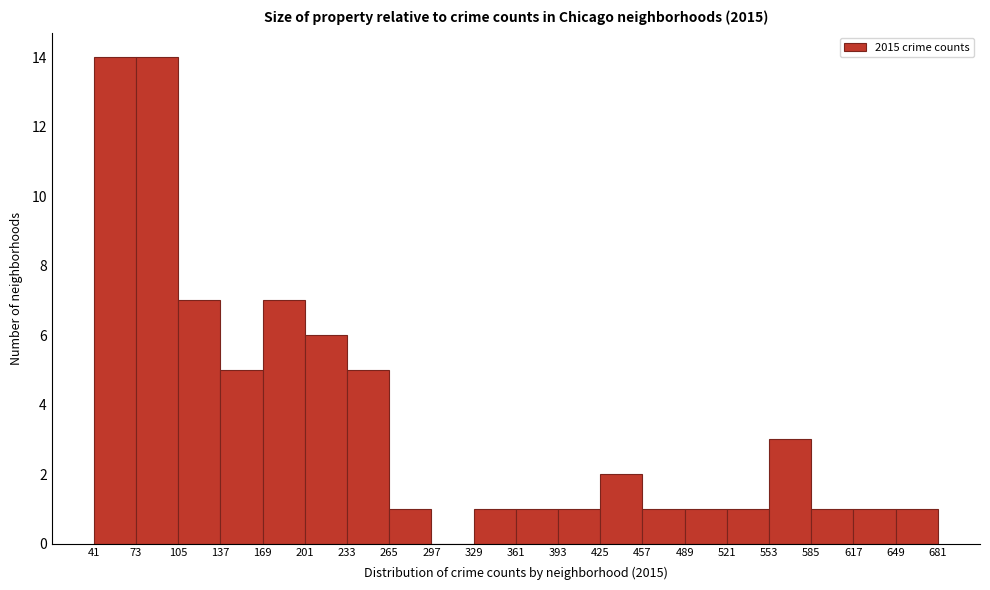

Reading left to right, transcribe this chart: for each bar, give the range it covers on the x-axis and its height. The values are not printed on the chart, so give them approximately, as read against the axis.

41 to 73: 14
73 to 105: 14
105 to 137: 7
137 to 169: 5
169 to 201: 7
201 to 233: 6
233 to 265: 5
265 to 297: 1
297 to 329: 0
329 to 361: 1
361 to 393: 1
393 to 425: 1
425 to 457: 2
457 to 489: 1
489 to 521: 1
521 to 553: 1
553 to 585: 3
585 to 617: 1
617 to 649: 1
649 to 681: 1